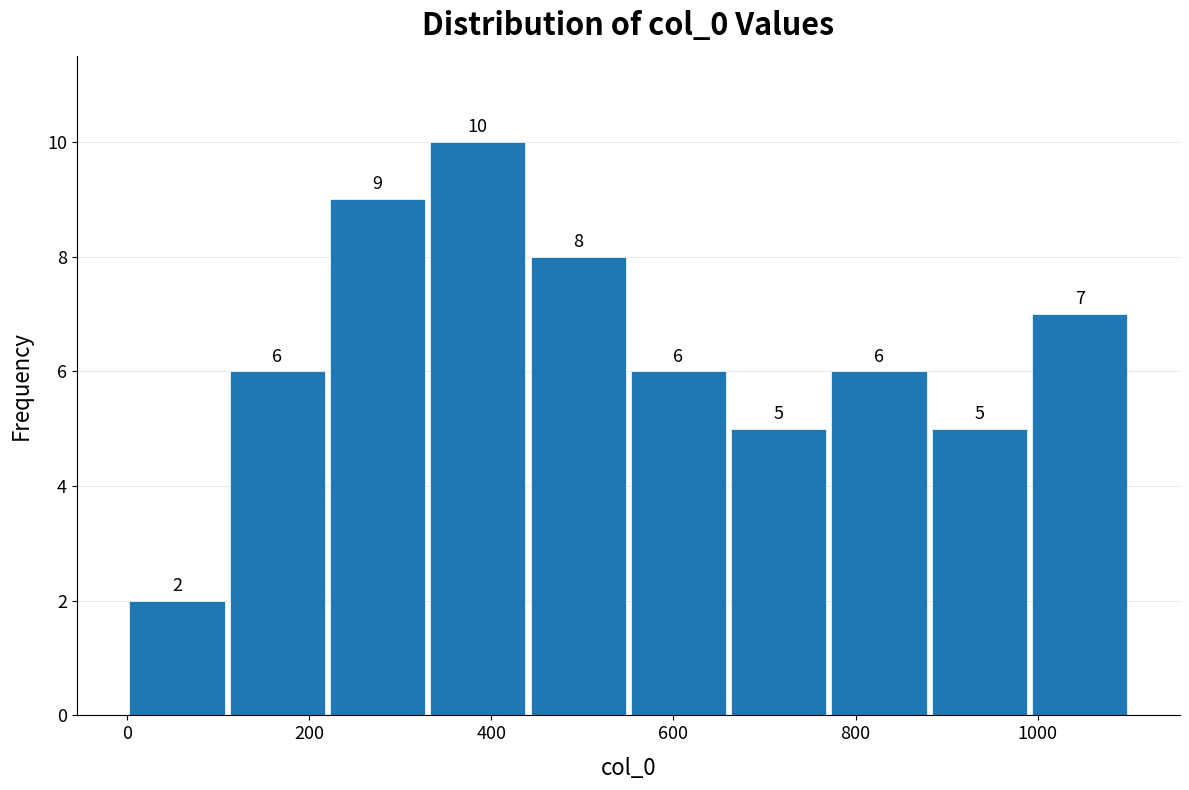

Reading left to right, list every bar in this chart as the range it spans on the x-axis followed by its height. The bar edges are not printed on the chart, so give them approximately, as read against the axis.

0 to 120: 2
120 to 220: 6
220 to 340: 9
340 to 440: 10
440 to 560: 8
560 to 660: 6
660 to 780: 5
780 to 880: 6
880 to 1000: 5
1000 to 1100: 7